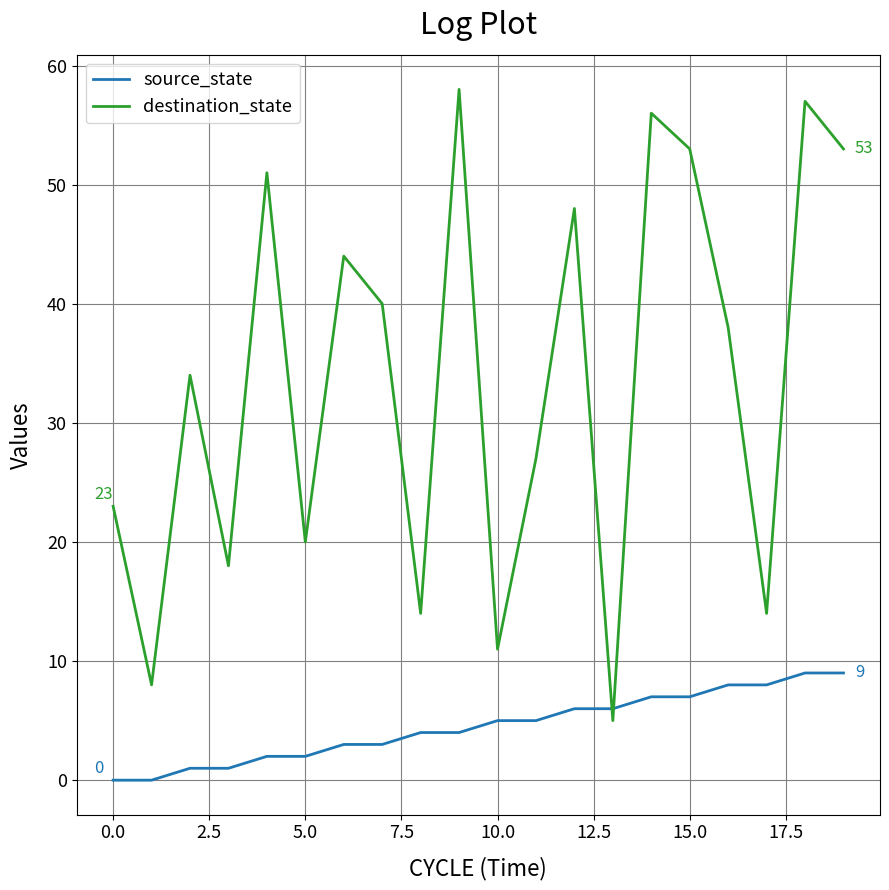

Which series has the largest range (max minus min)?

destination_state